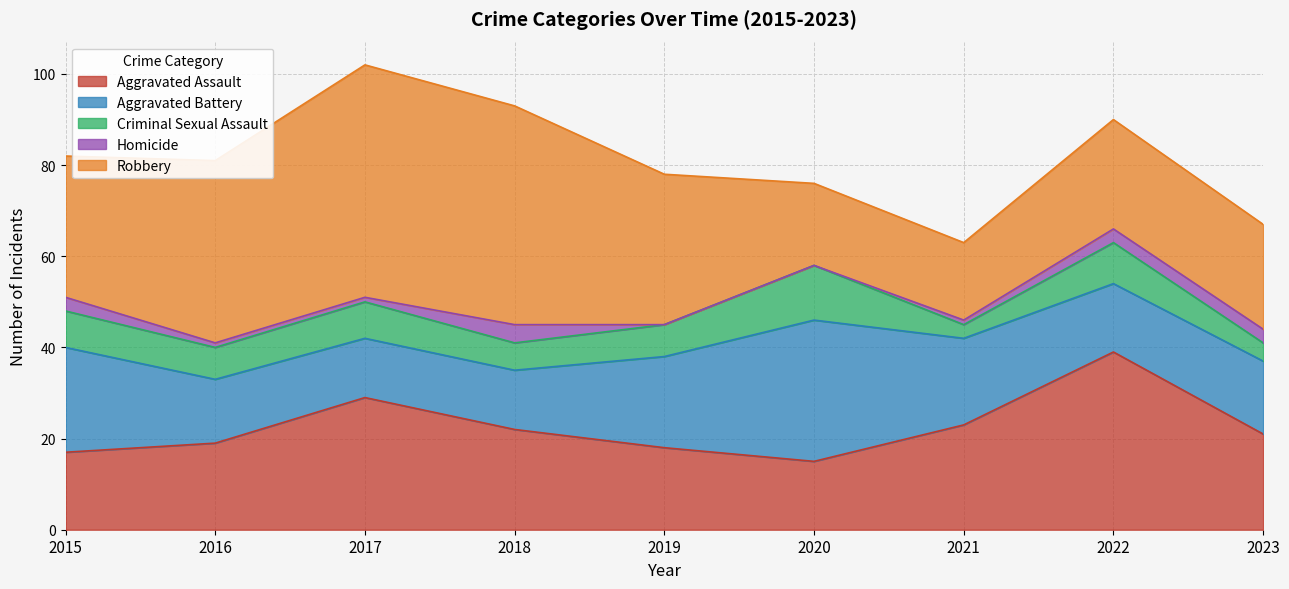

Rank the series by their maximum value, from highest to lowest.

Robbery, Aggravated Assault, Aggravated Battery, Criminal Sexual Assault, Homicide